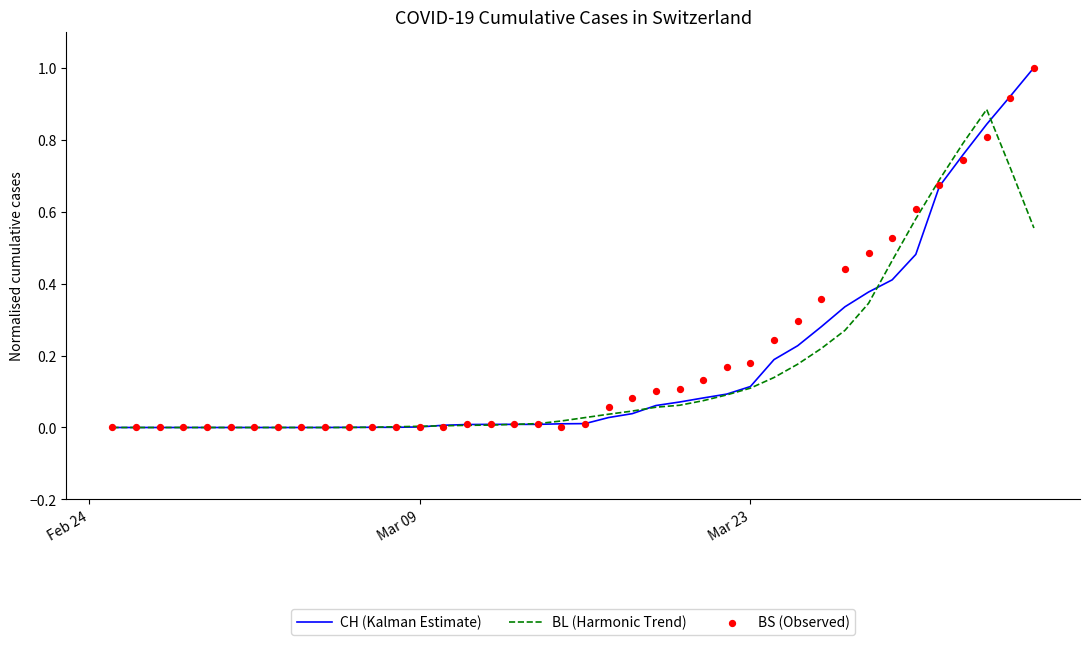

At how many categories does at least one series exceed 0?

30